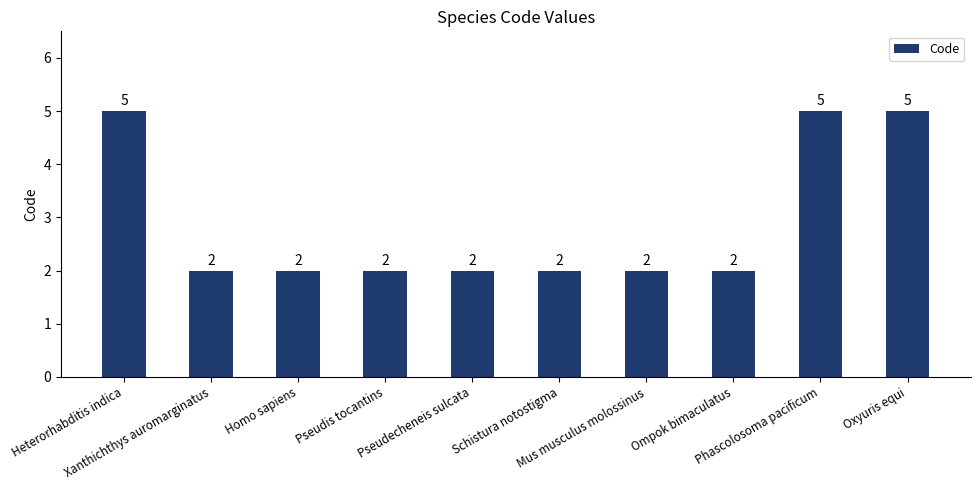

Reading left to right, extract all data points from this chart.

Heterorhabditis indica=5	Xanthichthys auromarginatus=2	Homo sapiens=2	Pseudis tocantins=2	Pseudecheneis sulcata=2	Schistura notostigma=2	Mus musculus molossinus=2	Ompok bimaculatus=2	Phascolosoma pacificum=5	Oxyuris equi=5